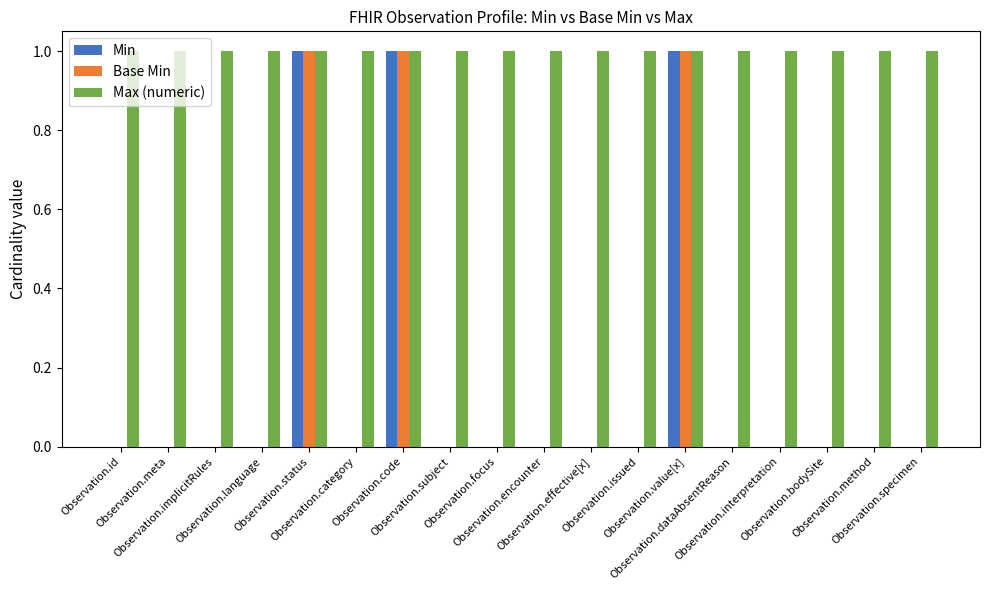

Count the number of categories in the chart.

18